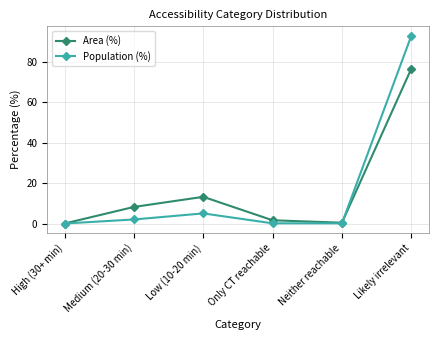

What is the total value across all series at Neither reachable?

0.5